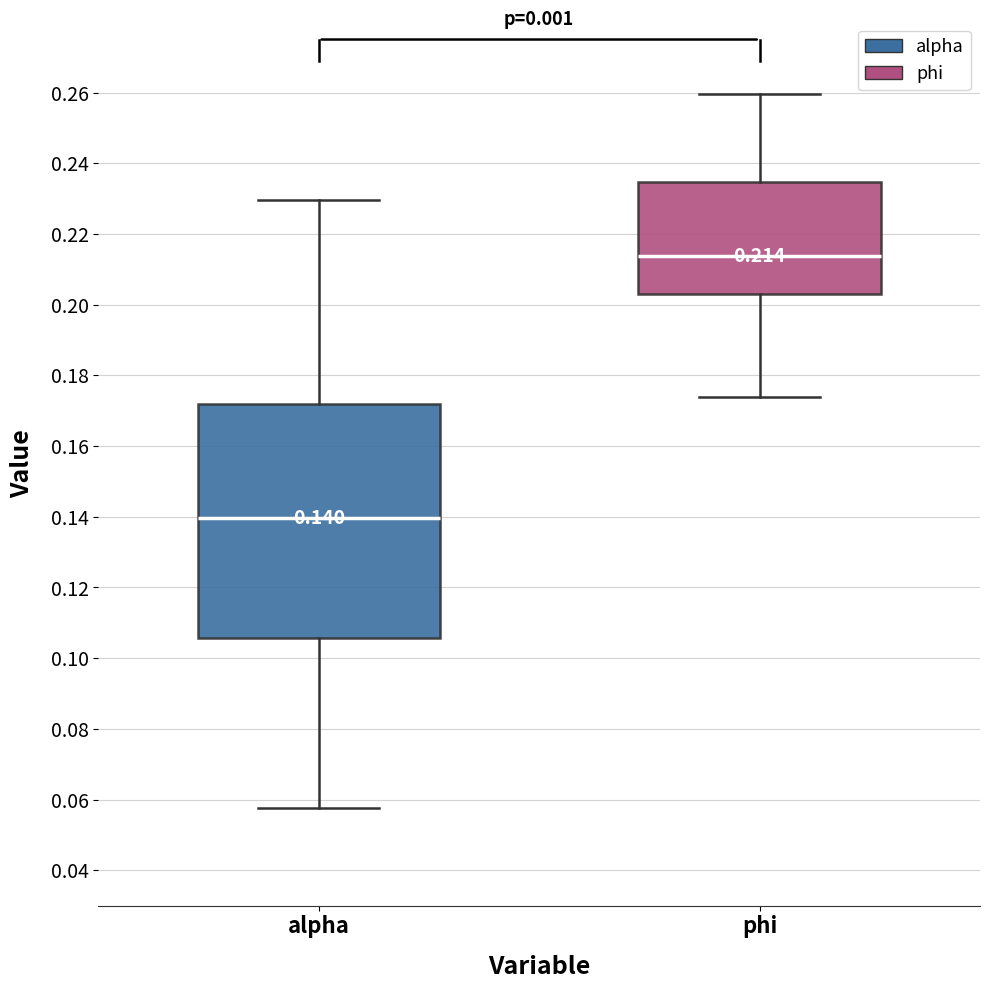

Which box has the highest median line?

phi